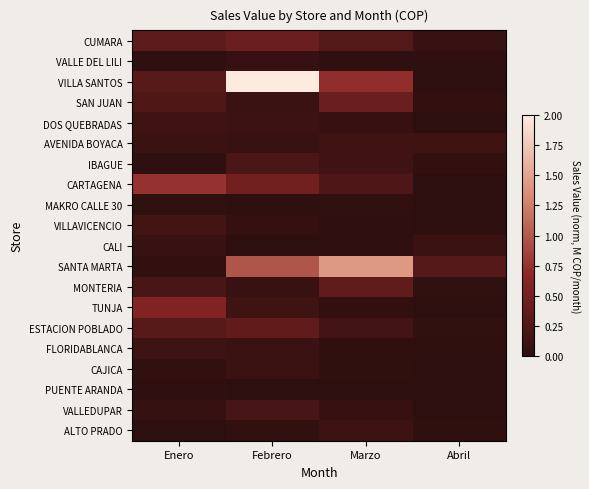

Reading left to right, transcribe all the data shown in this chart.

CUMARA: Enero=0.3	Febrero=0.4	Marzo=0.3	Abril=0.1
VALLE DEL LILI: Enero=0.0	Febrero=0.1	Marzo=0.0	Abril=0.0
VILLA SANTOS: Enero=0.3	Febrero=2.0	Marzo=0.7	Abril=0.0
SAN JUAN: Enero=0.2	Febrero=0.1	Marzo=0.4	Abril=0.0
DOS QUEBRADAS: Enero=0.1	Febrero=0.1	Marzo=0.1	Abril=0.0
AVENIDA BOYACA: Enero=0.1	Febrero=0.1	Marzo=0.1	Abril=0.1
IBAGUE: Enero=0.0	Febrero=0.2	Marzo=0.1	Abril=0.0
CARTAGENA: Enero=0.7	Febrero=0.5	Marzo=0.2	Abril=0.0
MAKRO CALLE 30: Enero=0.0	Febrero=0.0	Marzo=0.0	Abril=0.0
VILLAVICENCIO: Enero=0.2	Febrero=0.0	Marzo=0.0	Abril=0.0
CALI: Enero=0.1	Febrero=0.0	Marzo=0.0	Abril=0.1
SANTA MARTA: Enero=0.0	Febrero=1.0	Marzo=1.4	Abril=0.3
MONTERIA: Enero=0.2	Febrero=0.1	Marzo=0.4	Abril=0.0
TUNJA: Enero=0.6	Febrero=0.1	Marzo=0.0	Abril=0.0
ESTACION POBLADO: Enero=0.3	Febrero=0.4	Marzo=0.2	Abril=0.0
FLORIDABLANCA: Enero=0.1	Febrero=0.1	Marzo=0.0	Abril=0.0
CAJICA: Enero=0.0	Febrero=0.1	Marzo=0.0	Abril=0.0
PUENTE ARANDA: Enero=0.0	Febrero=0.0	Marzo=0.0	Abril=0.0
VALLEDUPAR: Enero=0.1	Febrero=0.2	Marzo=0.1	Abril=0.0
ALTO PRADO: Enero=0.0	Febrero=0.0	Marzo=0.1	Abril=0.0